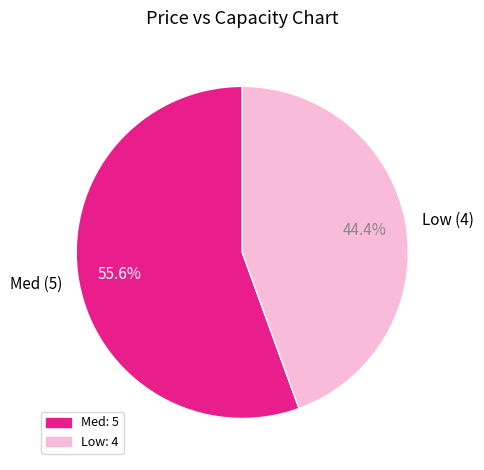

Combined, do Low (4) and Med (5) account for over 50%?

Yes